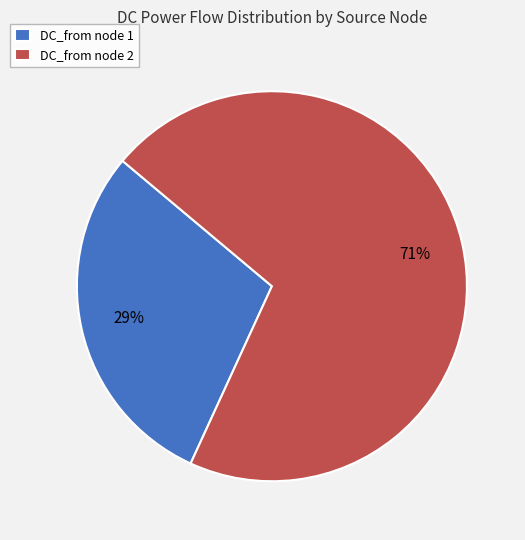

To the nearest percent, what portion does DC_from node 2 represent?

71%